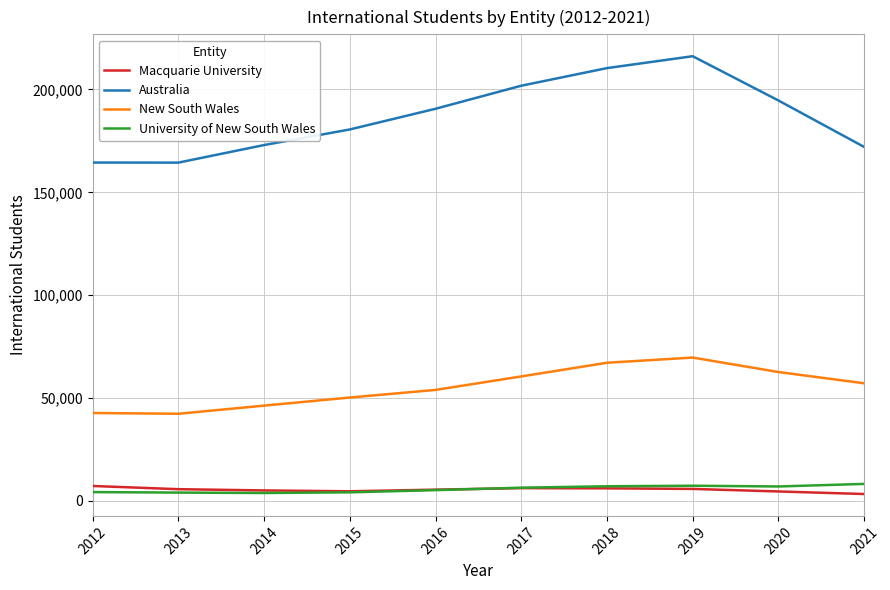

What is the sum of the New South Wales values at 2013 and 2014?

88645